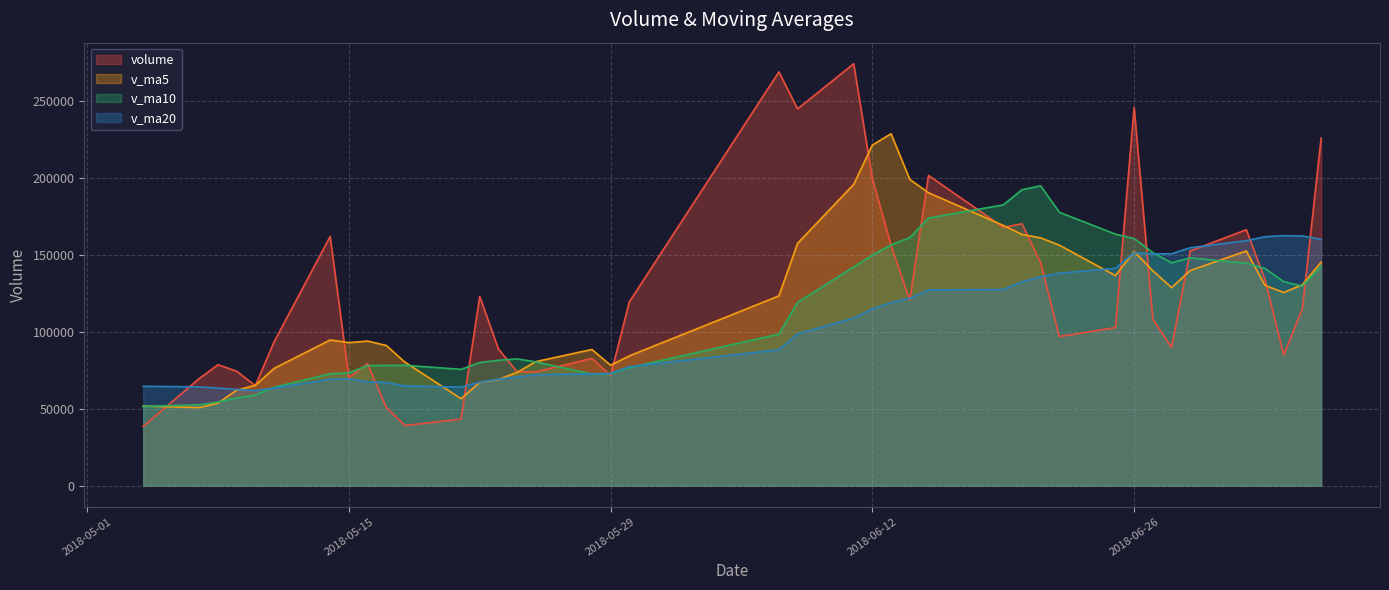

How many lines are shown in the chart?

4